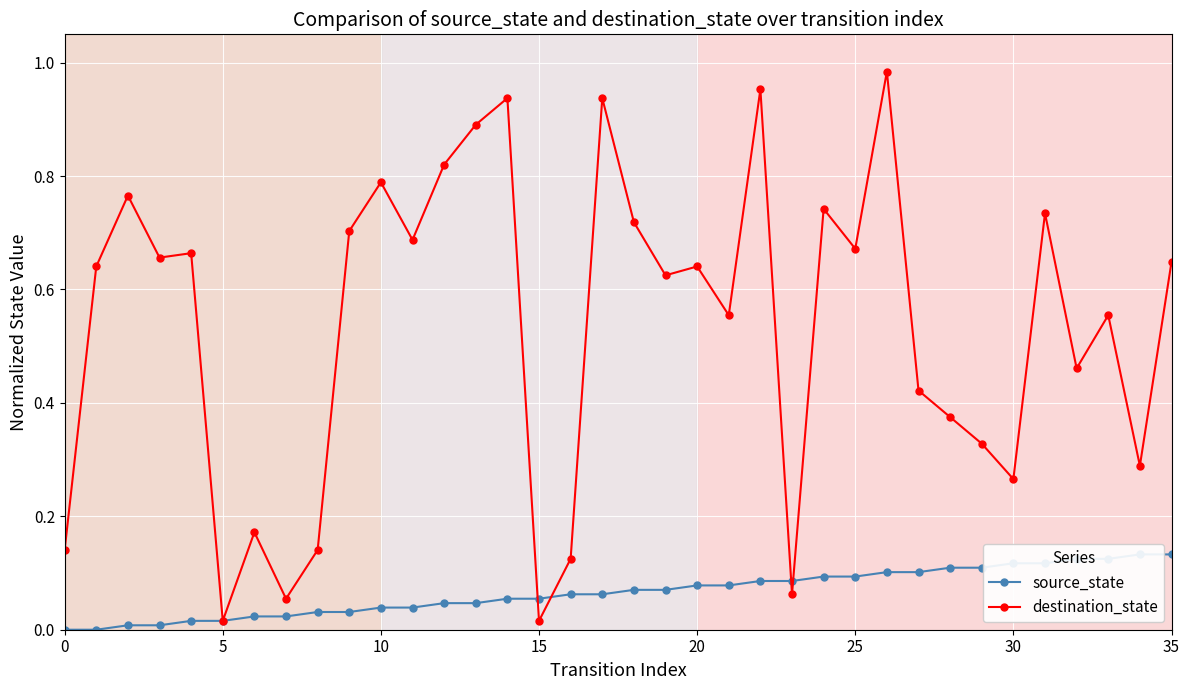

The destination_state series shows 0.5 at 34. True or false?

False